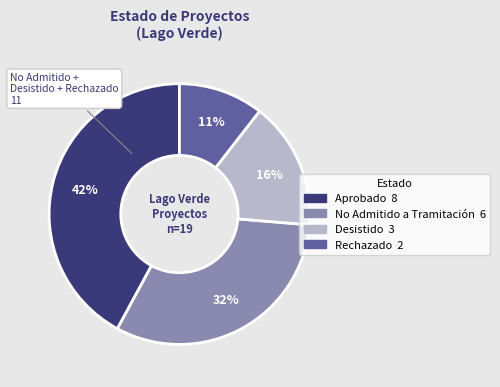

To the nearest percent, what is the average slice percentage?

25%